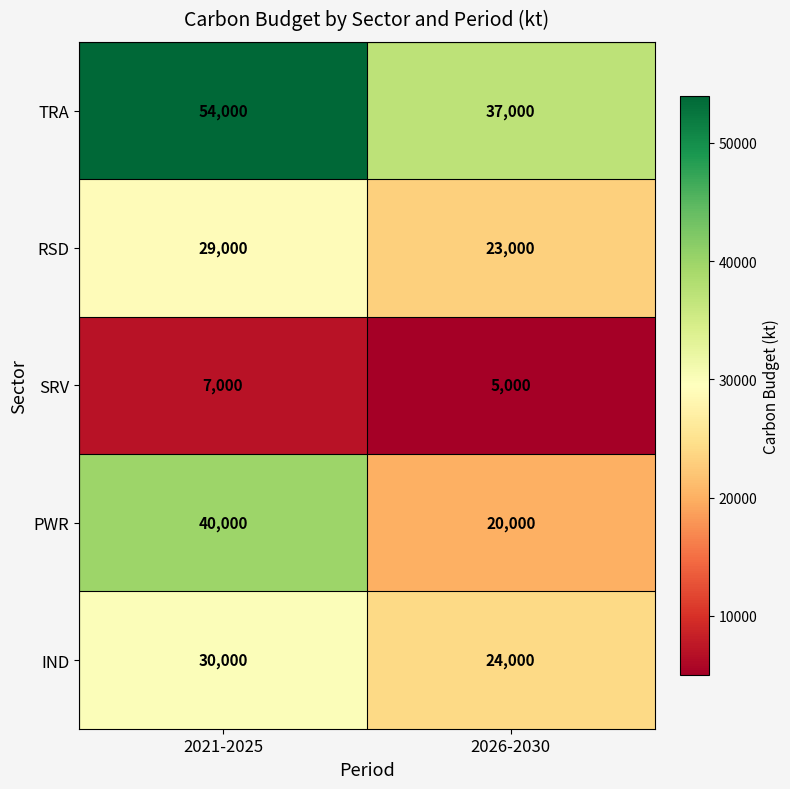

What value does the IND series have at 2021-2025?

30000